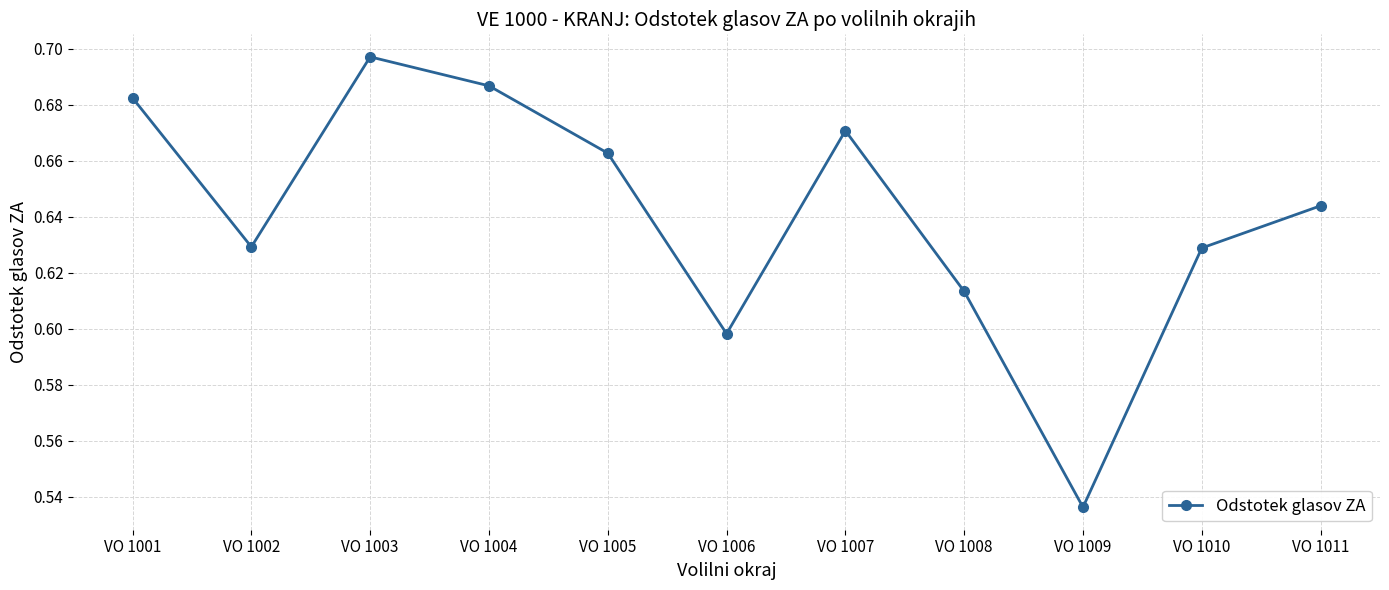

Between VO 1008 and VO 1003, which is larger?

VO 1003